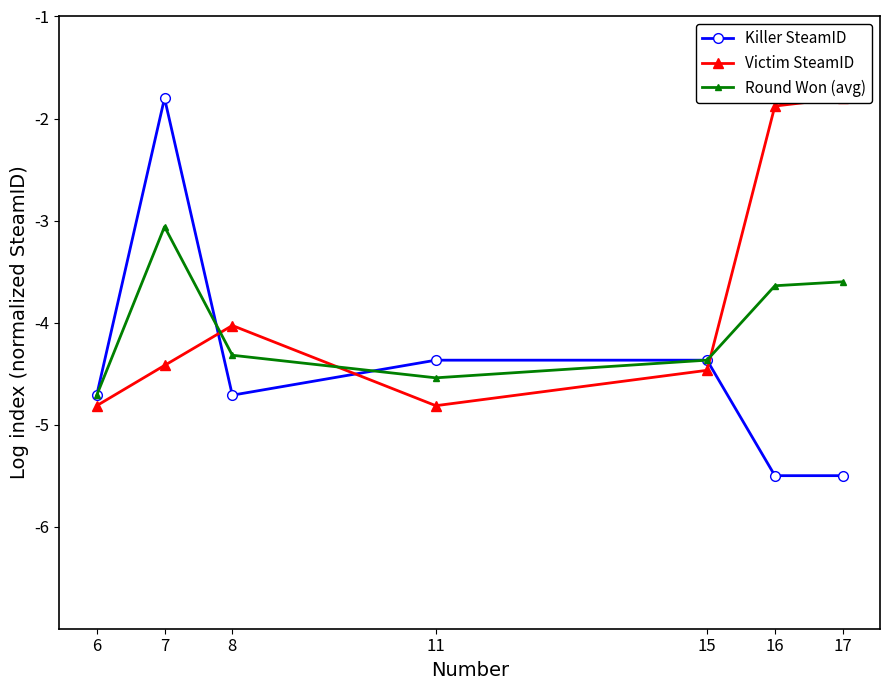

After their last crossing, which series has the higher values: Killer SteamID or Round Won (avg)?

Round Won (avg)